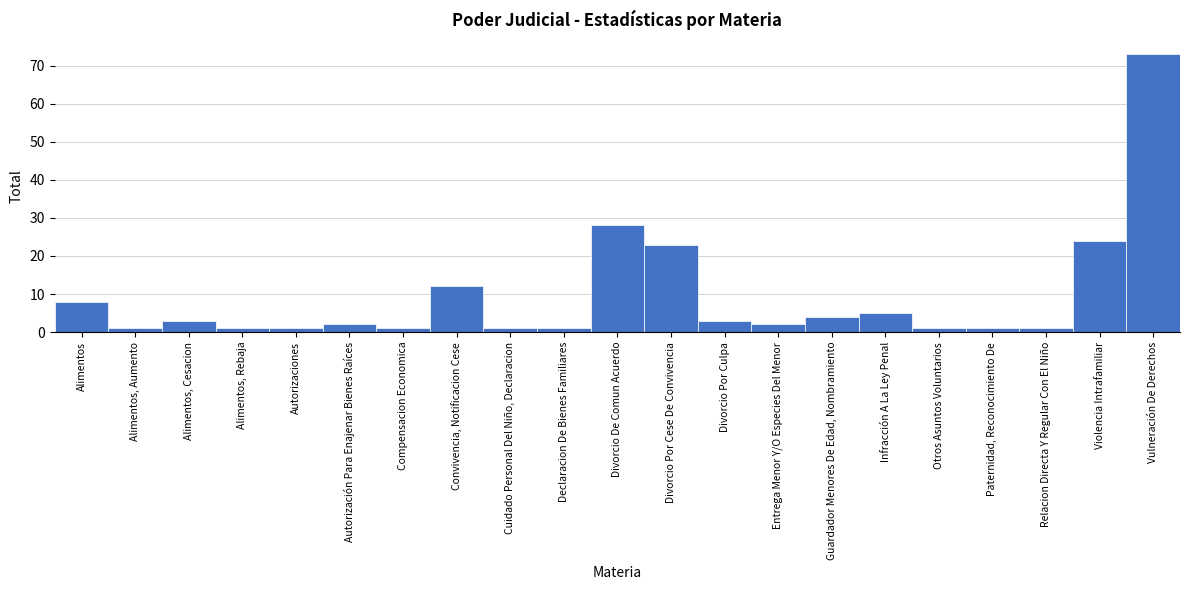

Reading left to right, transcribe all the data shown in this chart.

Alimentos=8	Alimentos, Aumento=1	Alimentos, Cesacion=3	Alimentos, Rebaja=1	Autorizaciones=1	Autorización Para Enajenar Bienes Raíces=2	Compensacion Economica=1	Convivencia, Notificacion Cese=12	Cuidado Personal Del Niño, Declaracion=1	Declaracion De Bienes Familiares=1	Divorcio De Comun Acuerdo=28	Divorcio Por Cese De Convivencia=23	Divorcio Por Culpa=3	Entrega Menor Y/O Especies Del Menor=2	Guardador Menores De Edad, Nombramiento=4	Infracción A La Ley Penal=5	Otros Asuntos Voluntarios=1	Paternidad, Reconocimiento De=1	Relacion Directa Y Regular Con El Niño=1	Violencia Intrafamiliar=24	Vulneración De Derechos=73